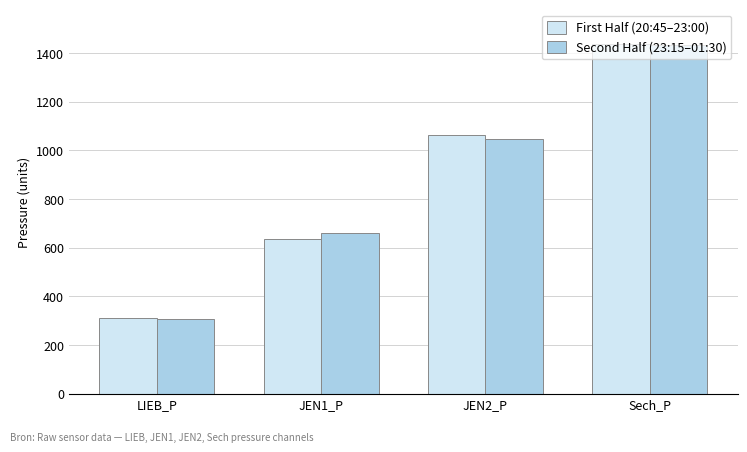

Are the bars horizontal?

No